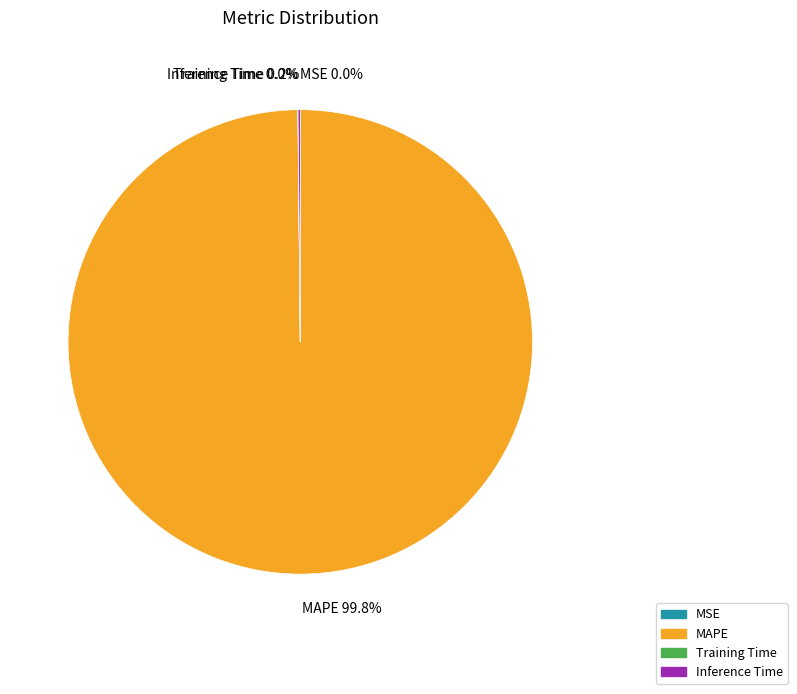

True or false: MAPE accounts for 95% of the total.

False